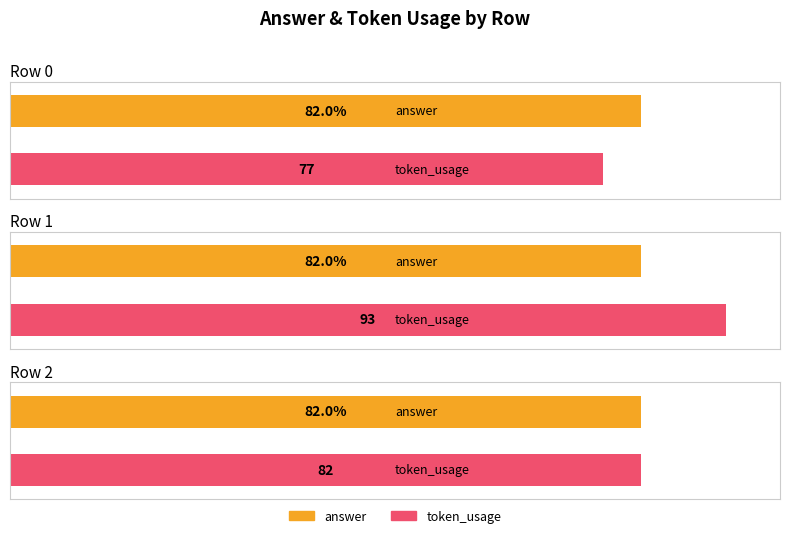

Reading left to right, what are all the values shown in this chart?

answer: 0=82	1=82	2=82
token_usage: 0=77	1=93	2=82